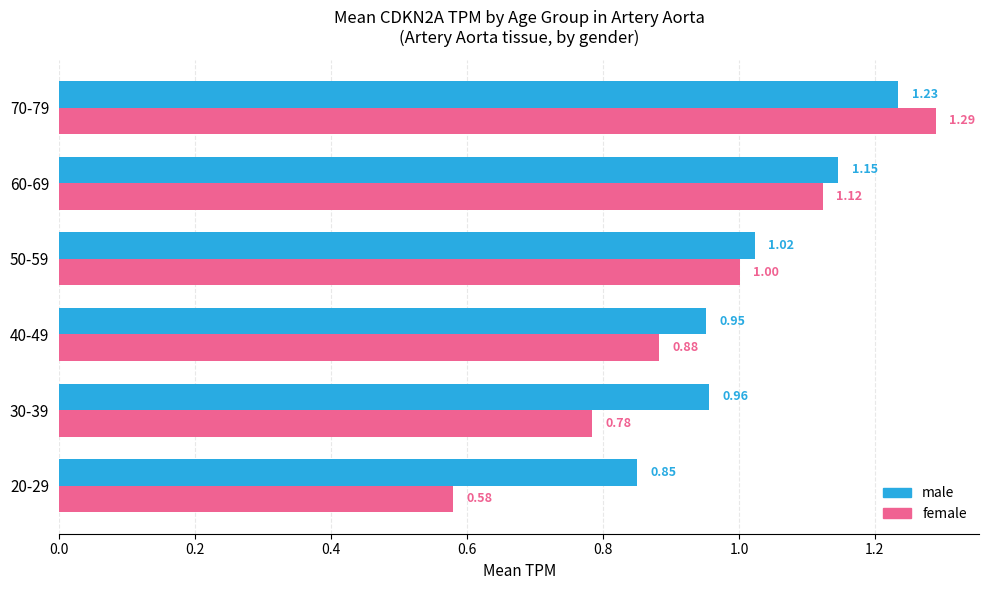

Which series has the widest spread of values?

female